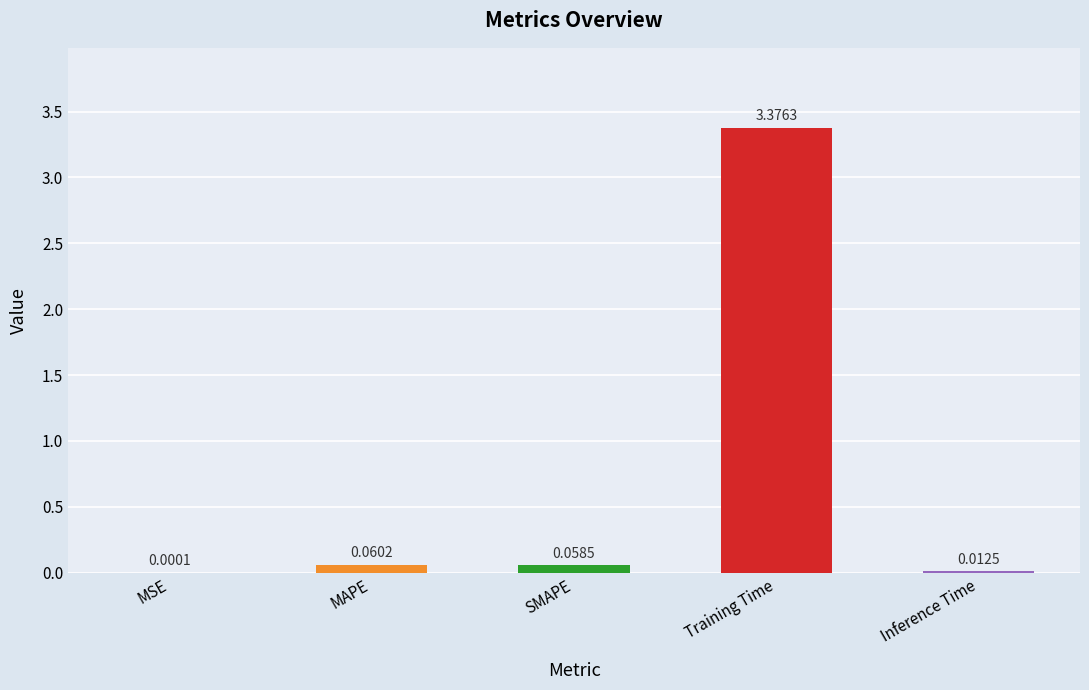

At which label is the value closest to 1?

MAPE